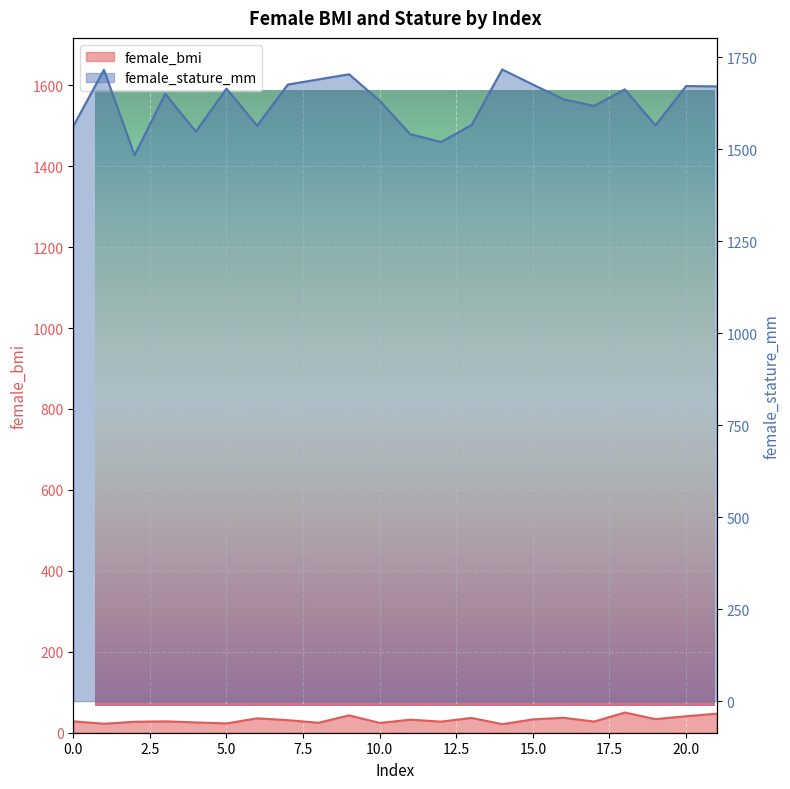

Reading left to right, transcribe all the data shown in this chart.

female_bmi: 0=28.2	1=22.2	2=27.1	3=28.1	4=25.5	5=23.0	6=35.6	7=31.1	8=24.6	9=43.0	10=24.2	11=32.3	12=27.4	13=36.6	14=21.2	15=33.0	16=36.9	17=27.6	18=49.9	19=33.6	20=40.8	21=47.1
female_stature_mm: 0=1563.0	1=1716.0	2=1484.0	3=1651.0	4=1548.0	5=1665.0	6=1564.0	7=1676.0	8=1690.0	9=1704.0	10=1632.0	11=1541.0	12=1520.0	13=1566.0	14=1717.0	15=1676.0	16=1636.0	17=1618.0	18=1663.0	19=1565.0	20=1672.0	21=1671.0